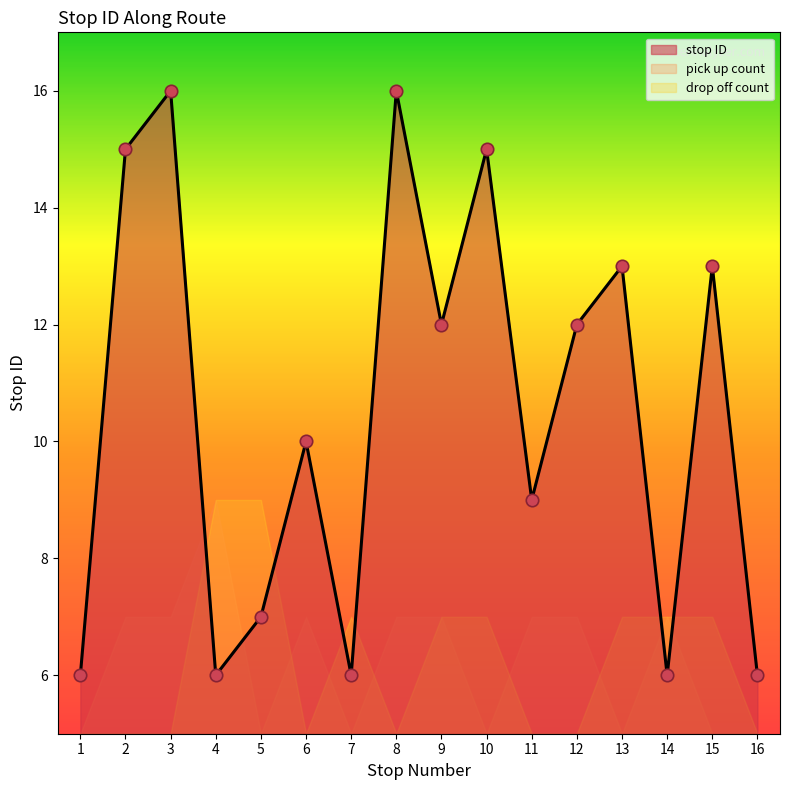

Which has a higher value, 4 or 5?

5